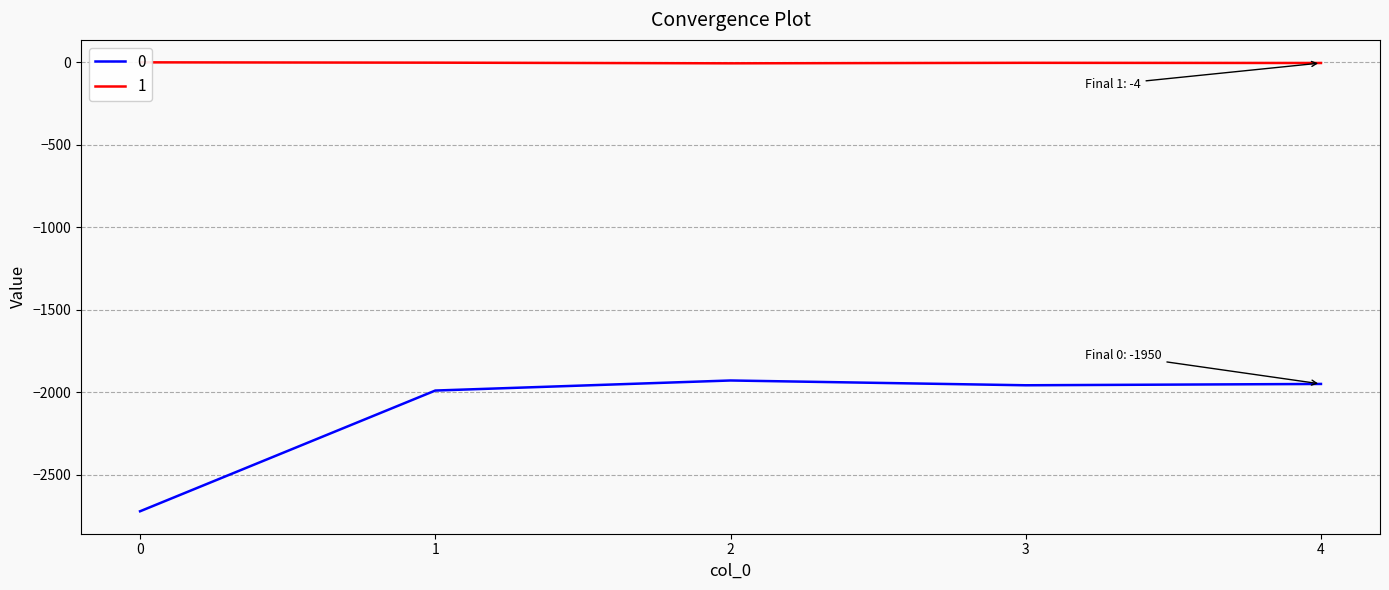

At which label does 1 reach its minimum?

2